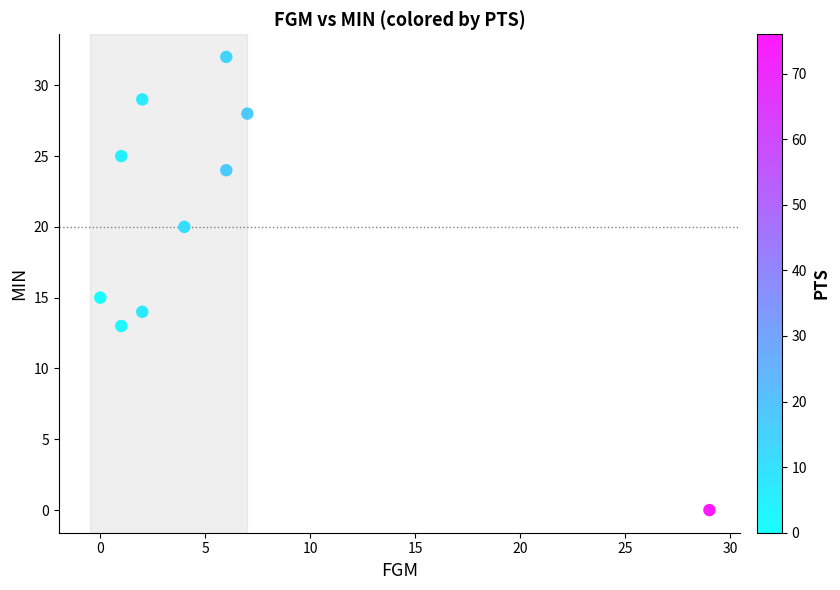

What is the average X value?

6